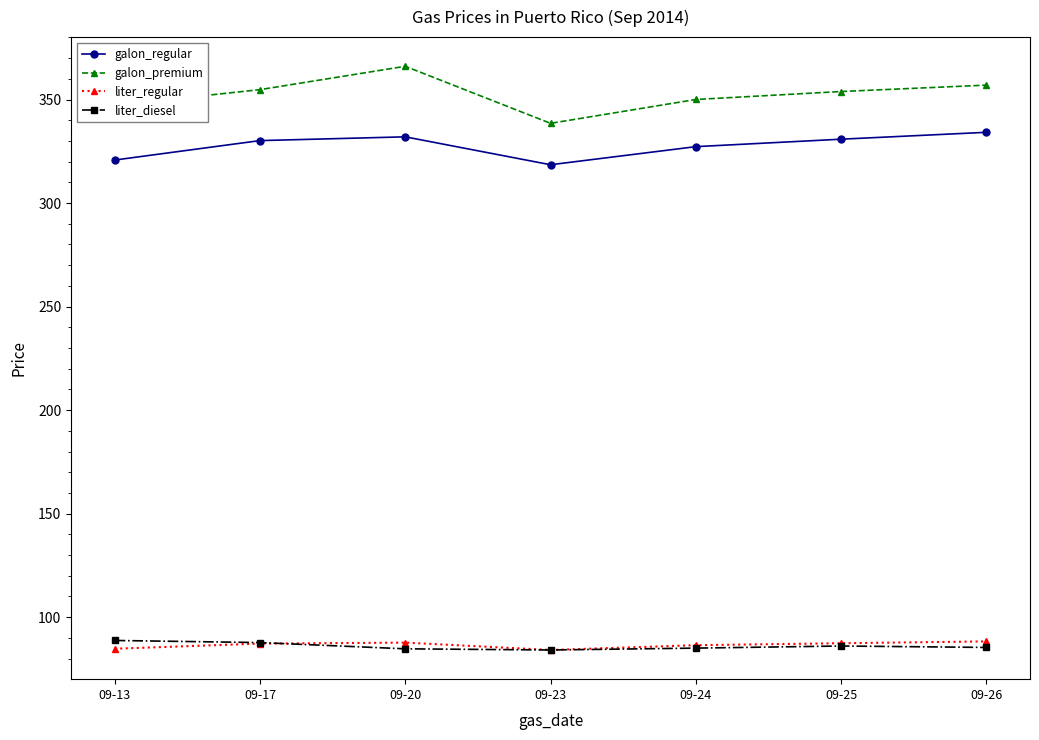

How many data points does each series have?

7